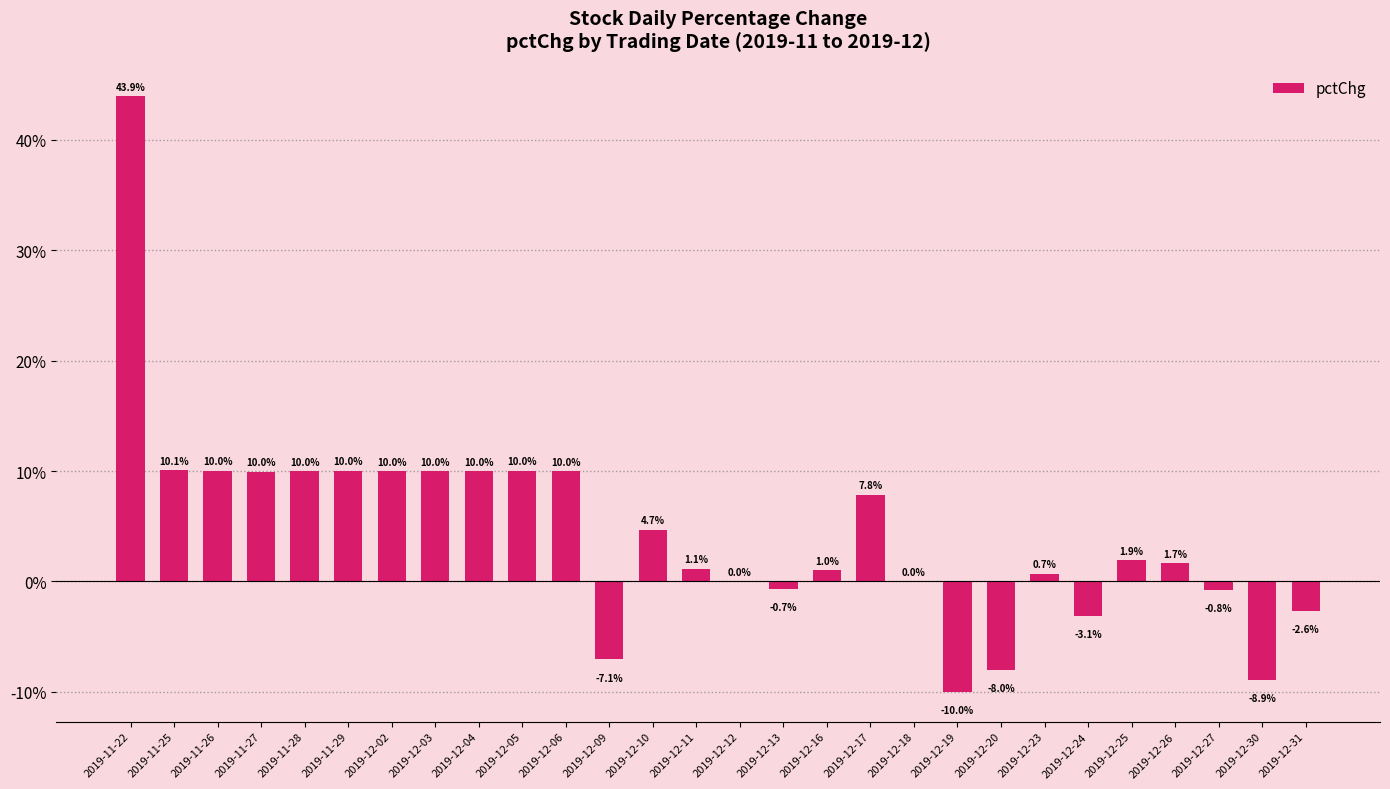

Approximately how many times larger is the value at 2019-12-06 compared to 2019-12-04?

1.0